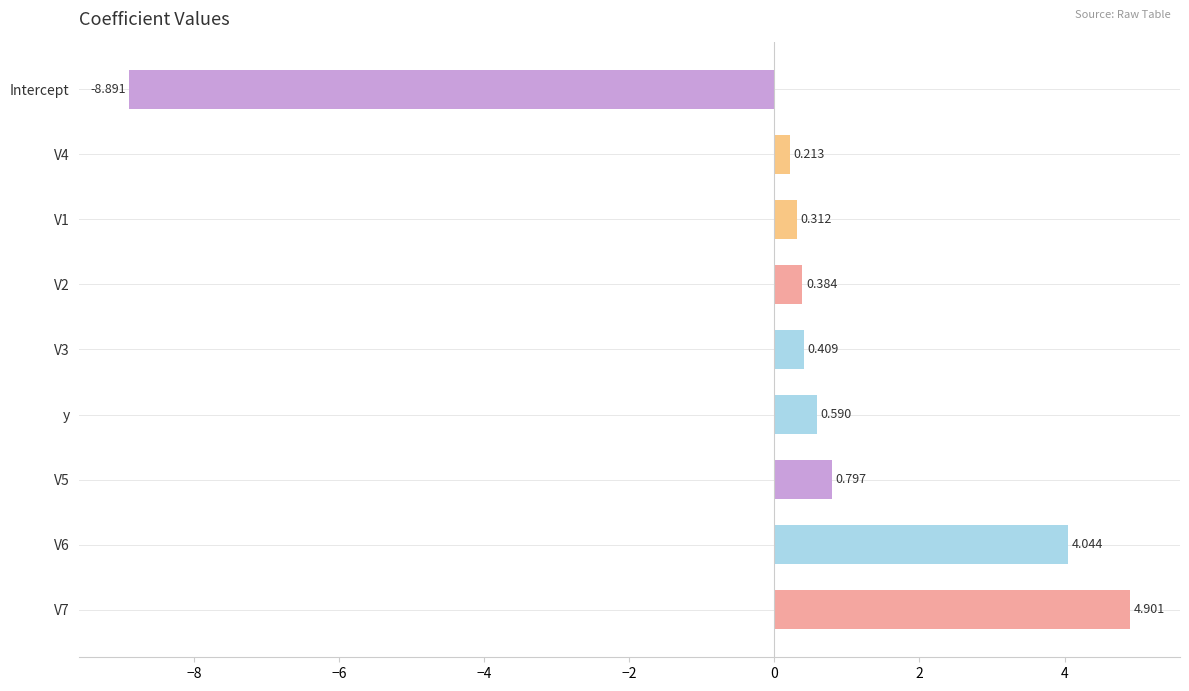

Where is the data nearest to the value -1?

V4